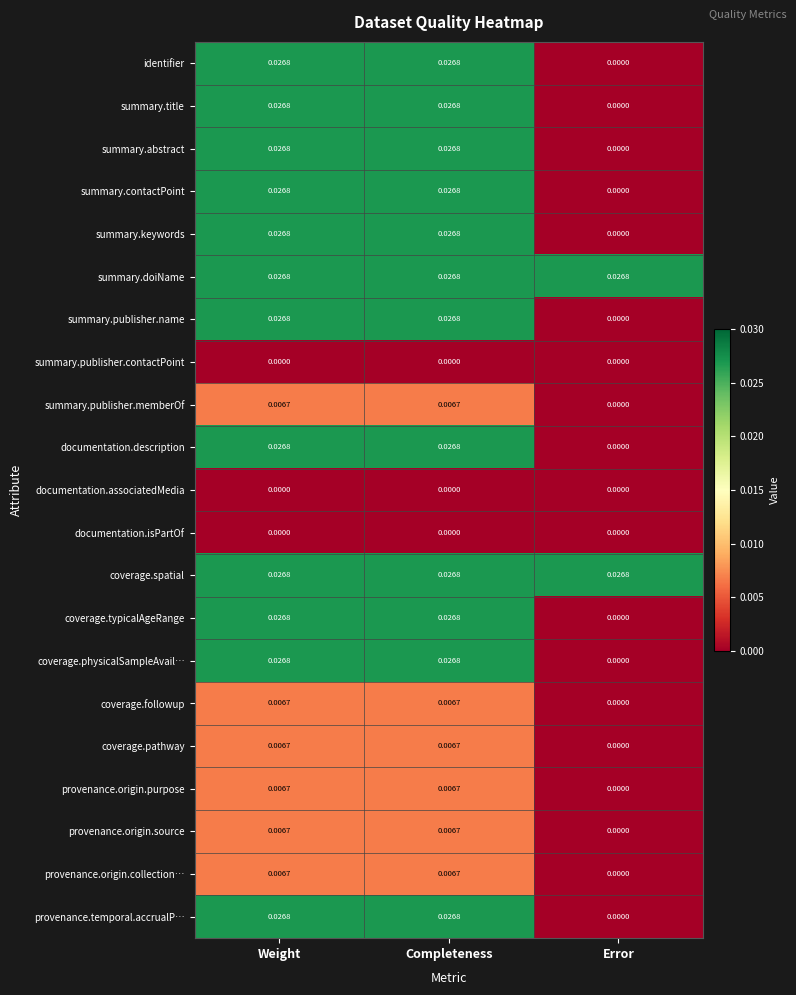

At which label is provenance.origin.source closest to 0?

Error